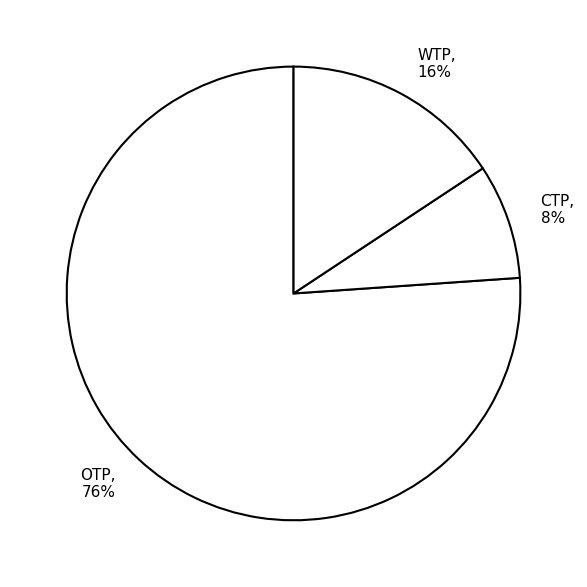

What is the majority slice?

OTP